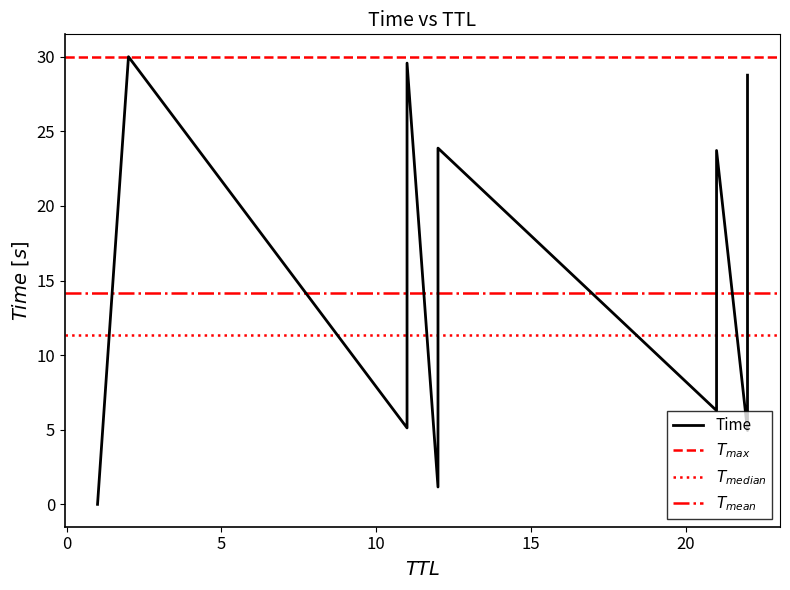

Does the chart have visible grid lines?

No